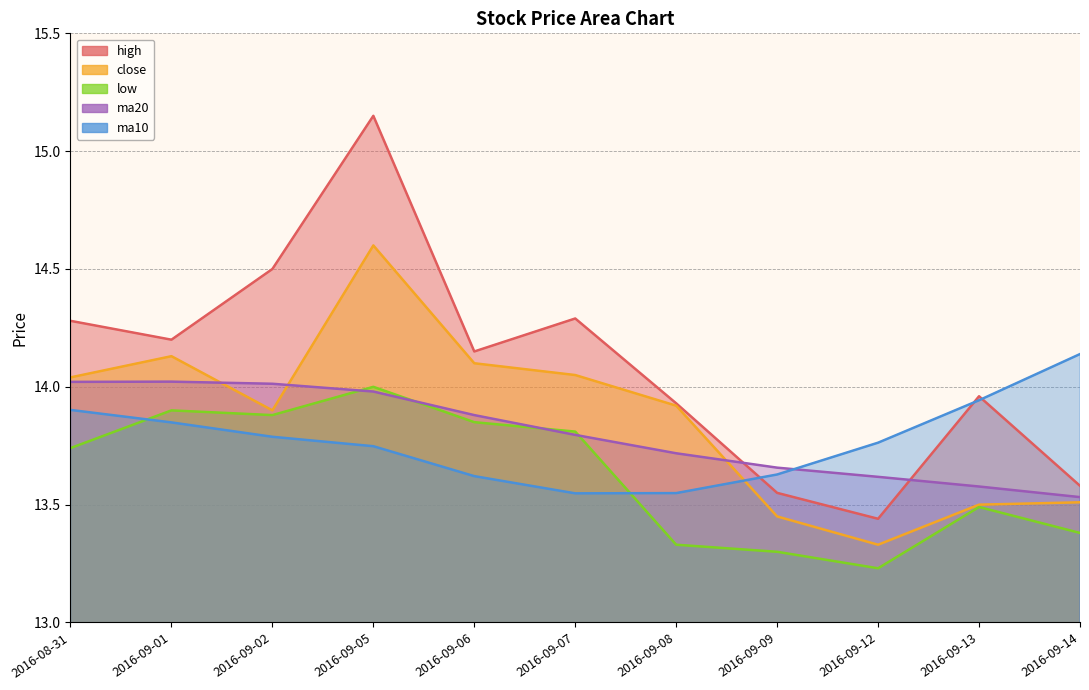

Which series ends up on top after the final intersection of low and ma10?

ma10